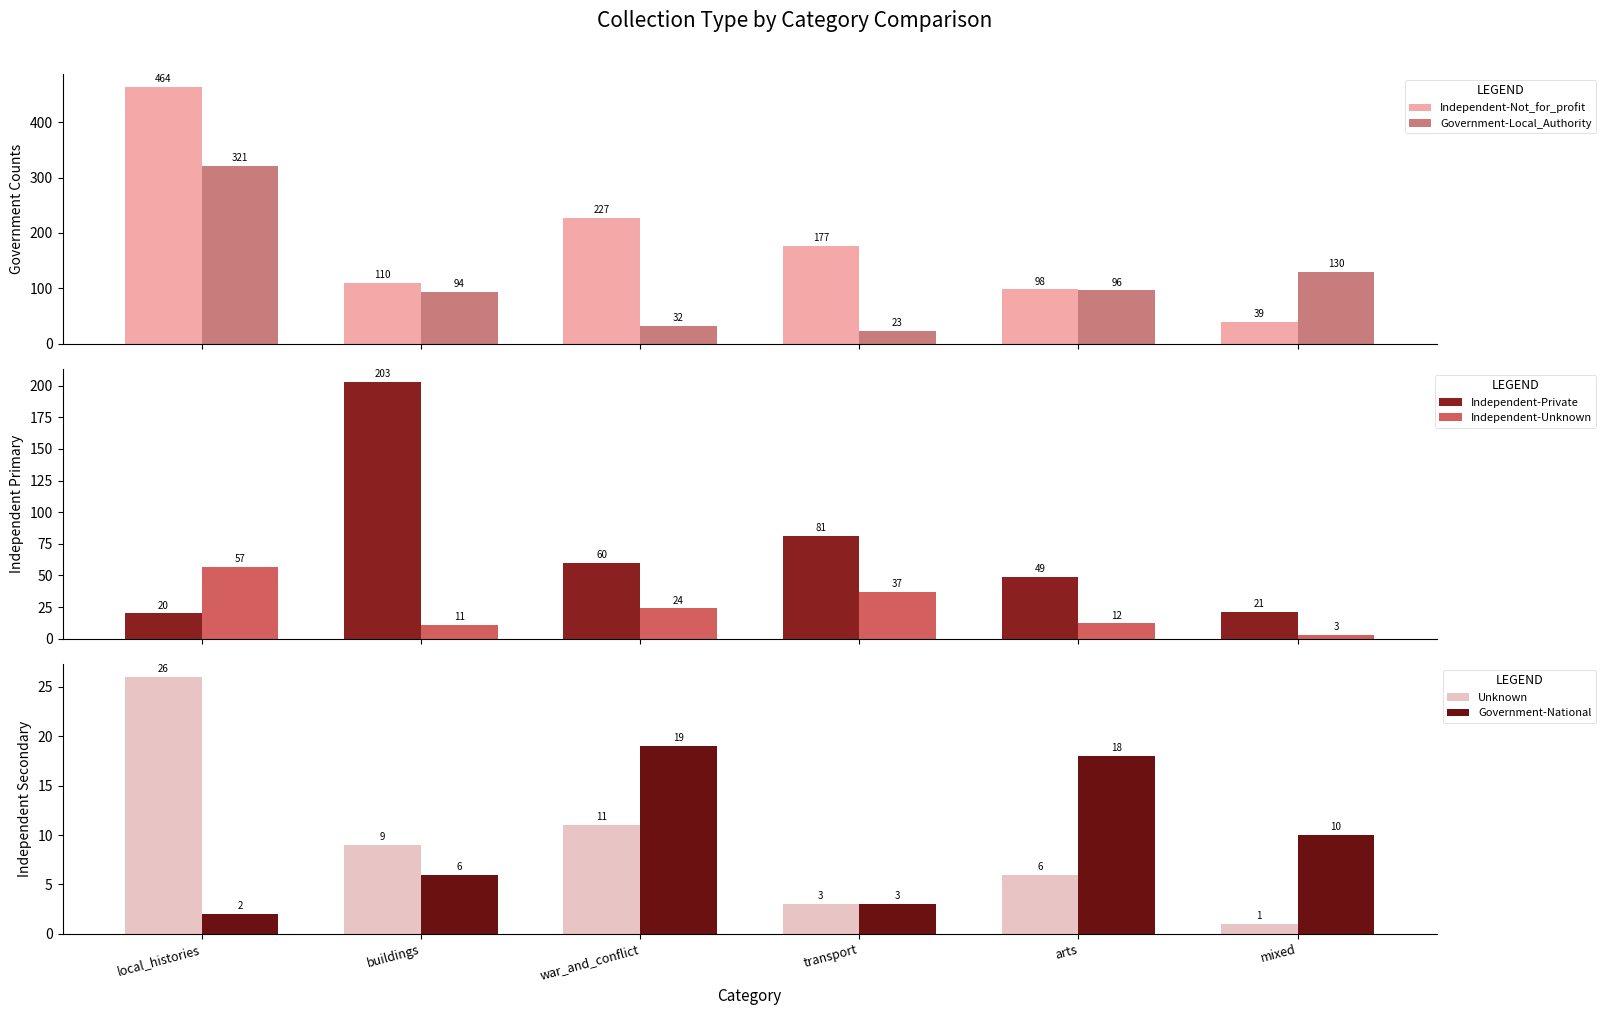

Which category has the lowest value in the Unknown series?

mixed